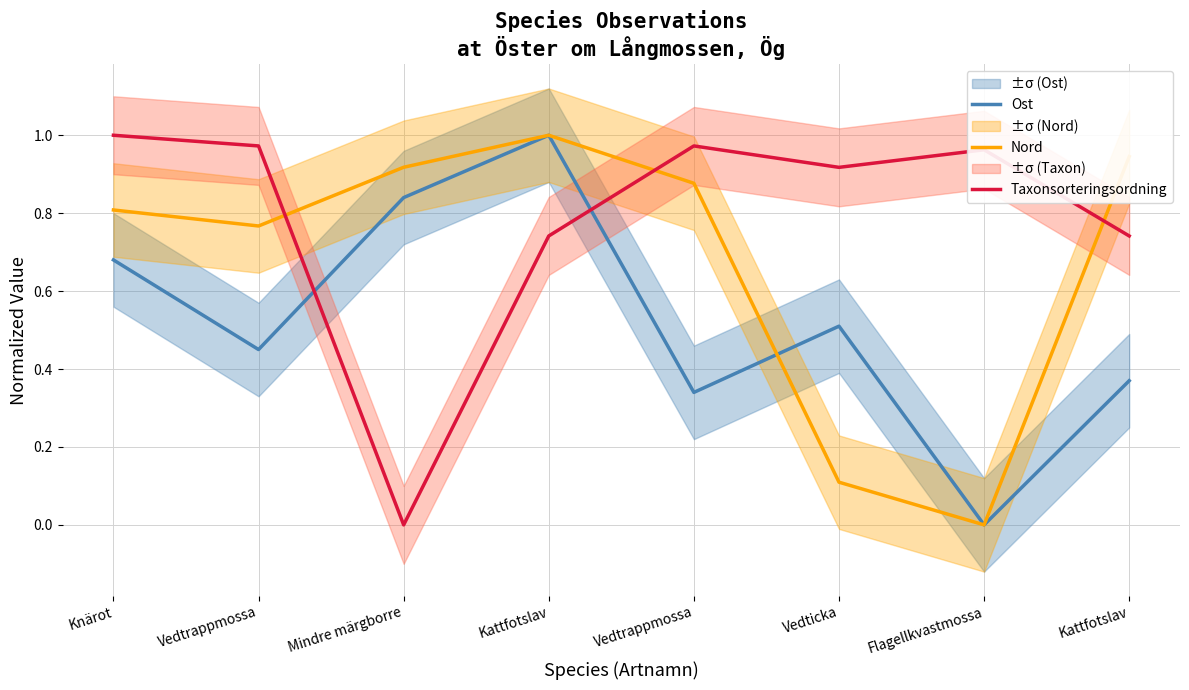

In Nord, how many points are higher than both neighbors (excluding endpoints)?

1